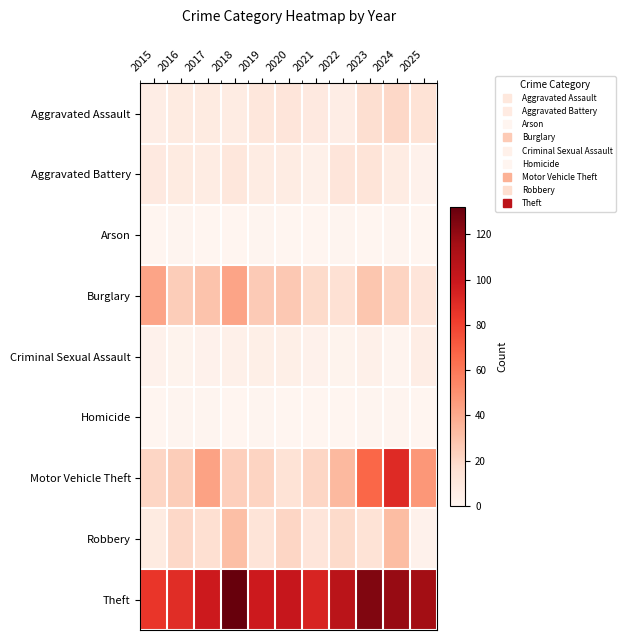

Which label corresponds to the smallest value in the chart?

2015